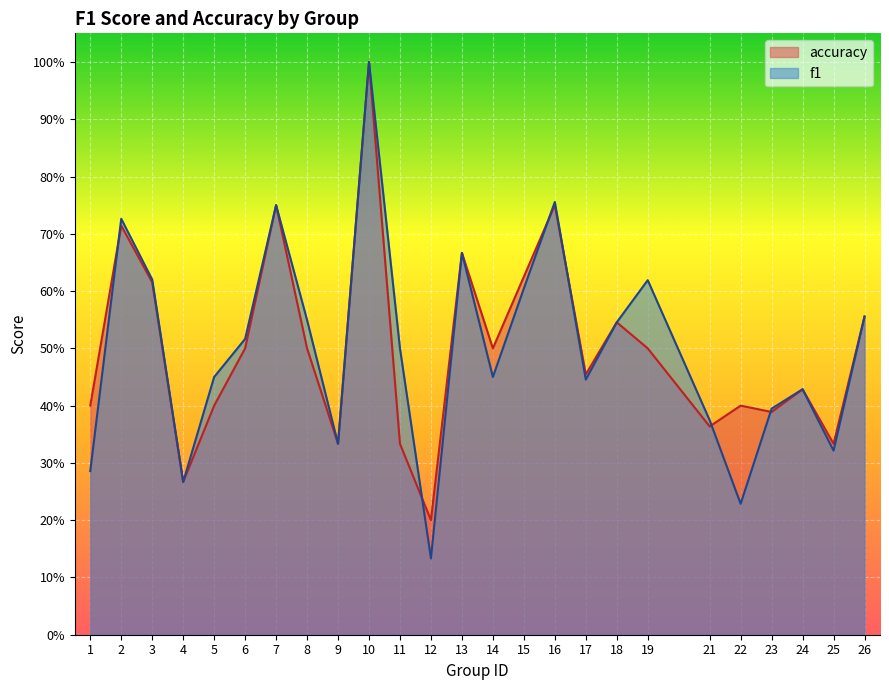

List the series in order of their peak value, lowest first.

f1, accuracy